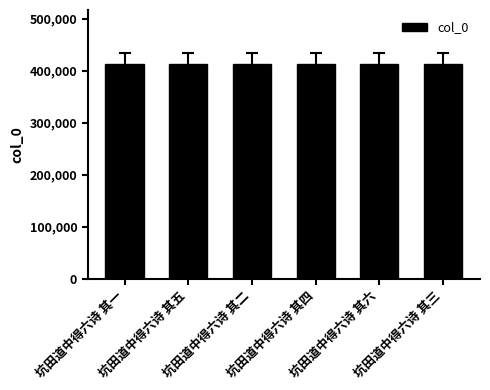

What is the maximum value shown in the chart?

413214